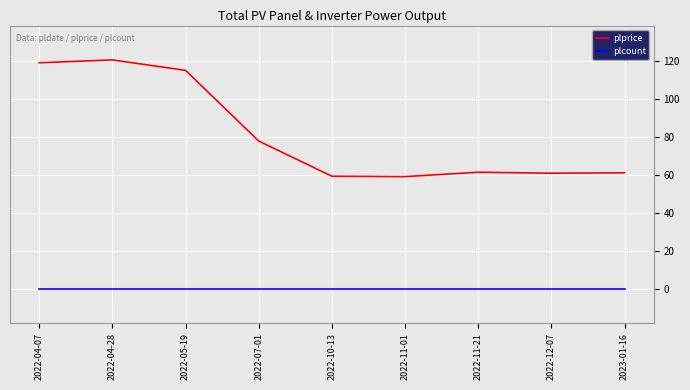

Does the chart display data point markers on the line(s)?

No